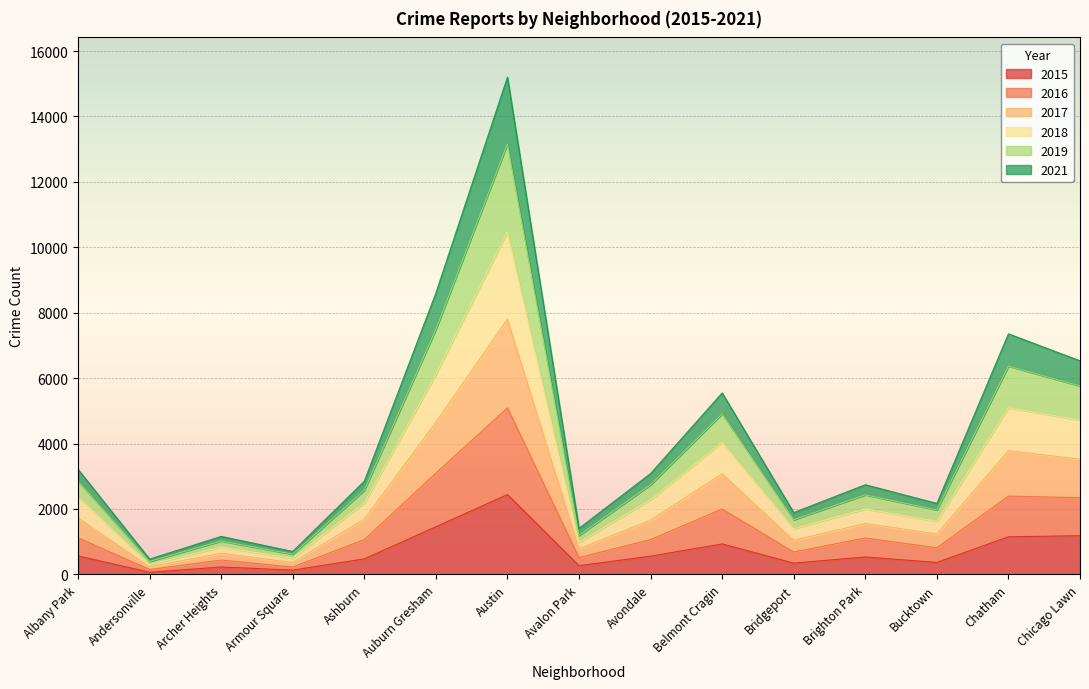

What is the label of the 1st point from the right?

Chicago Lawn